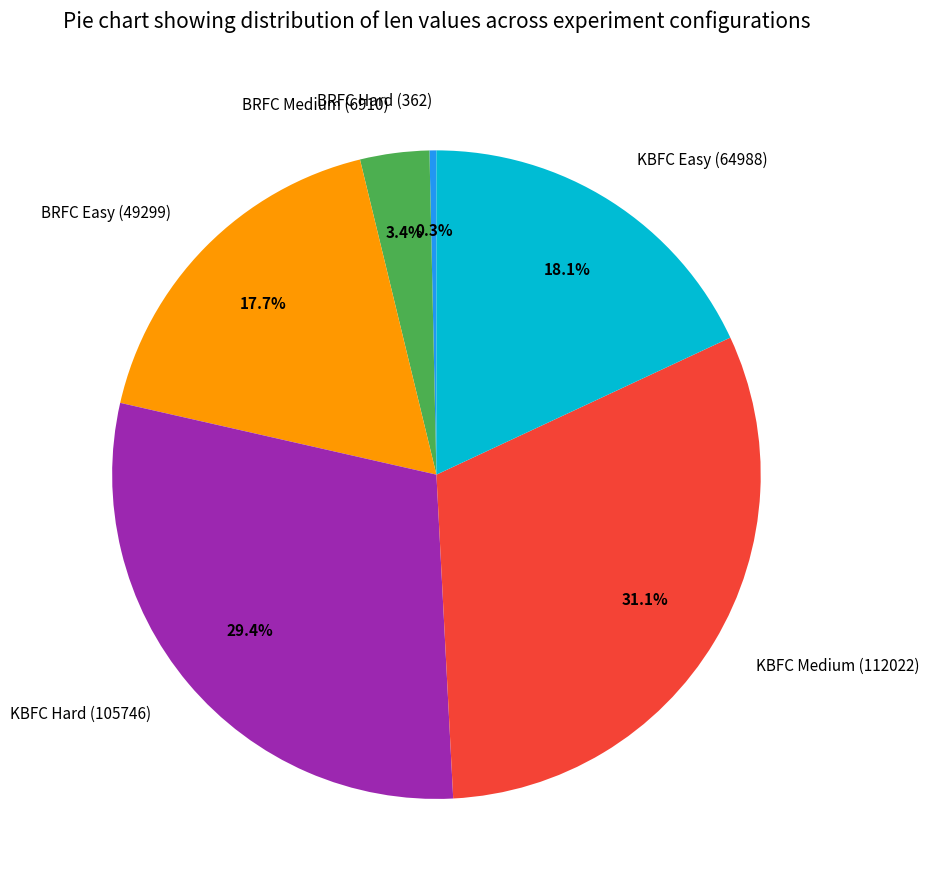

What percentage is the KBFC Hard (105746) slice, to the nearest percent?

29%